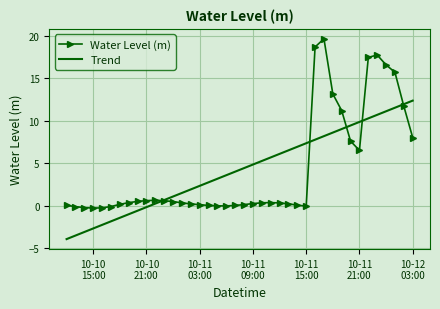

List the series in order of their peak value, highest first.

Water Level (m), Trend